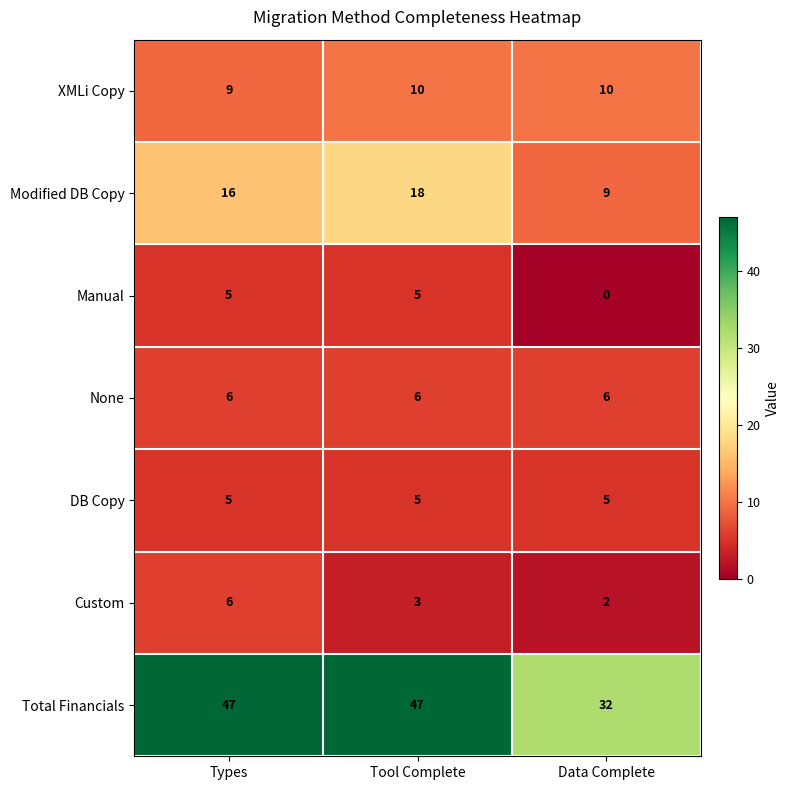

What is the spread (max minus min) of values at Data Complete?

32